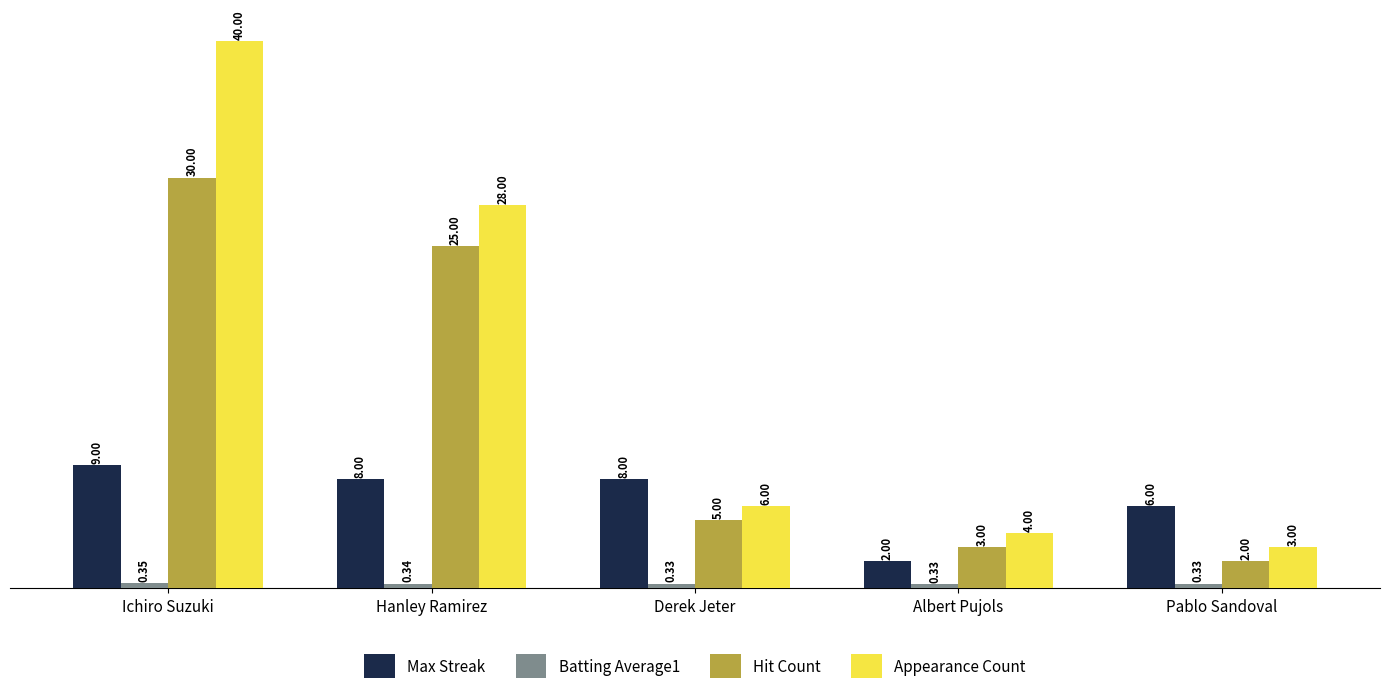

How many bars are there in total?

20